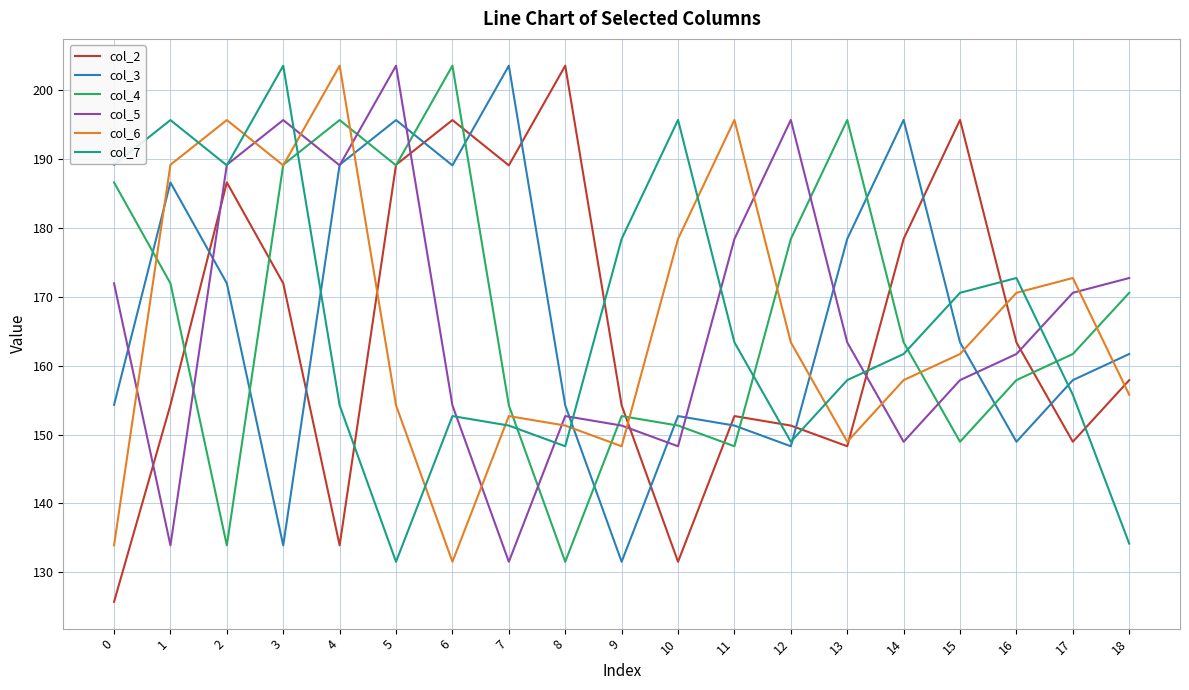

The col_2 series shows 183.2 at 4. True or false?

False